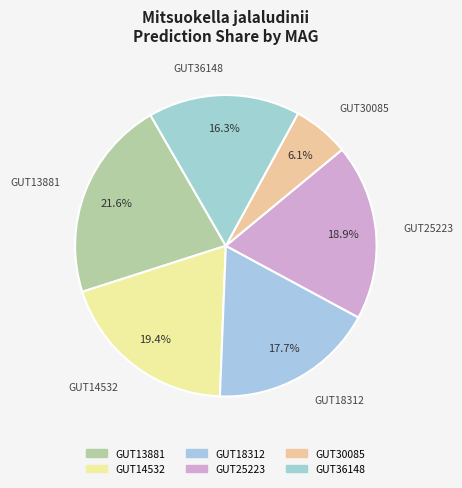

Which category has the biggest portion of the pie?

even_MAG-GUT13881.fa